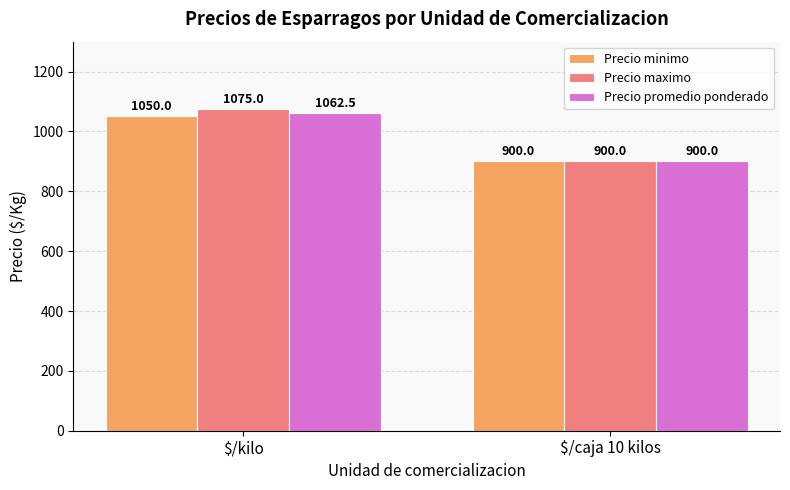

What position from the right is $/caja 10 kilos?

1